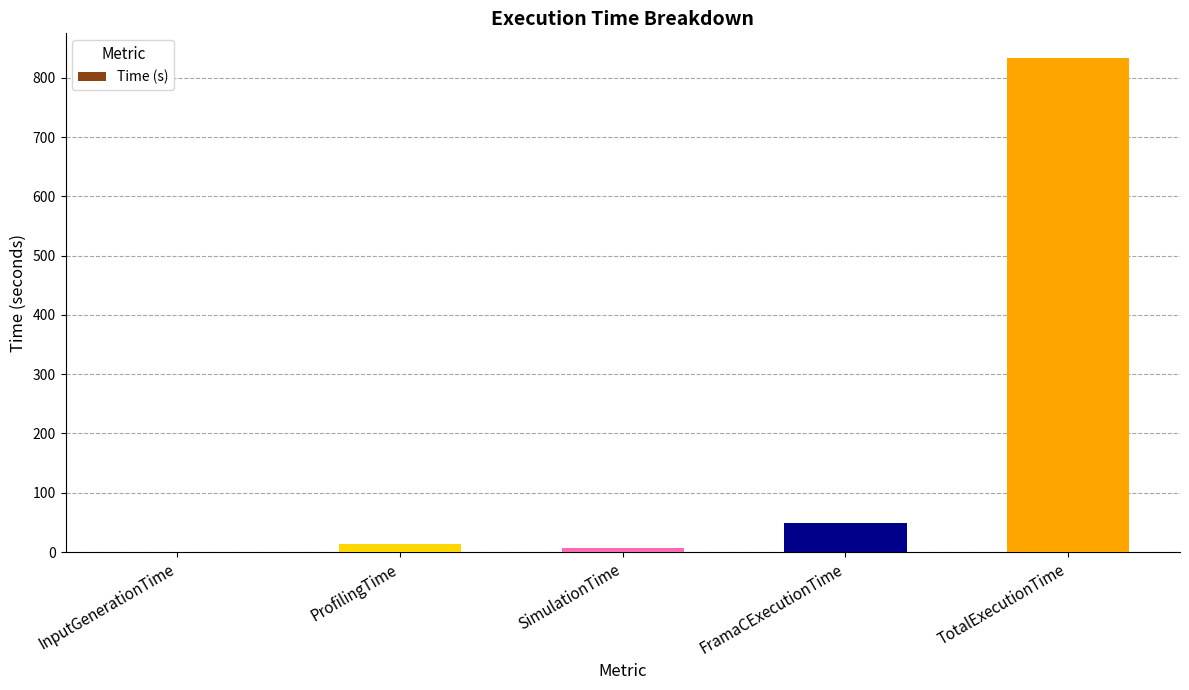

What is the difference between the values at SimulationTime and TotalExecutionTime?

825.8